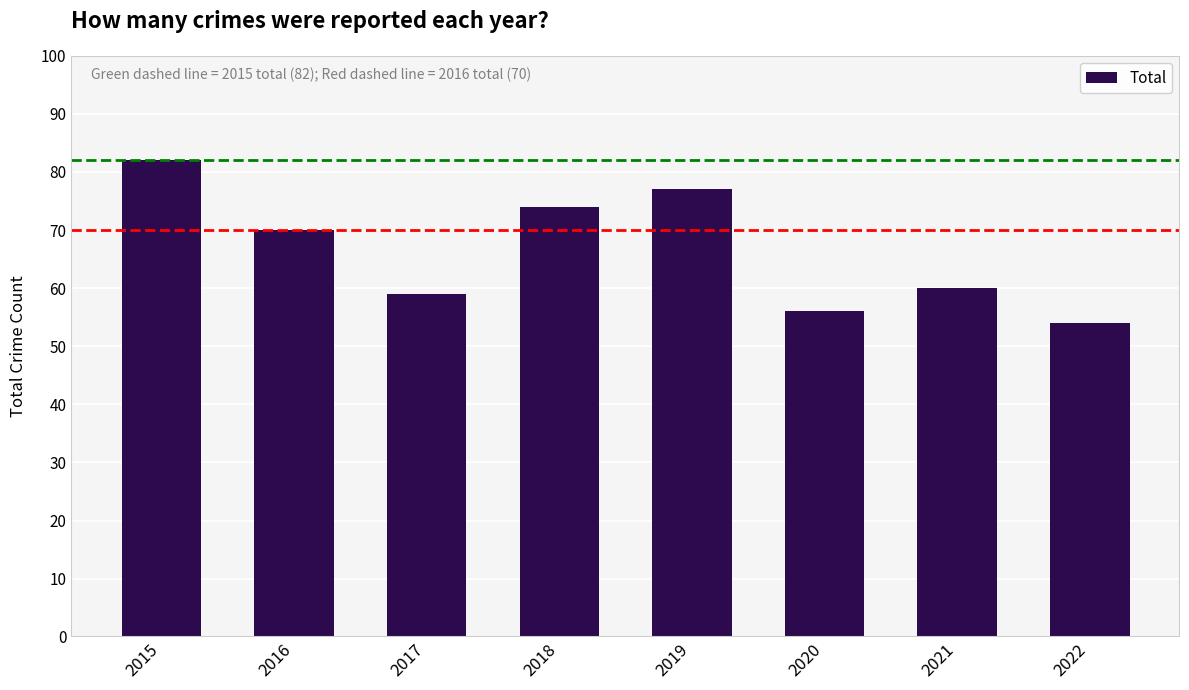

Rank the categories by value from lowest to highest.

2022, 2020, 2017, 2021, 2016, 2018, 2019, 2015